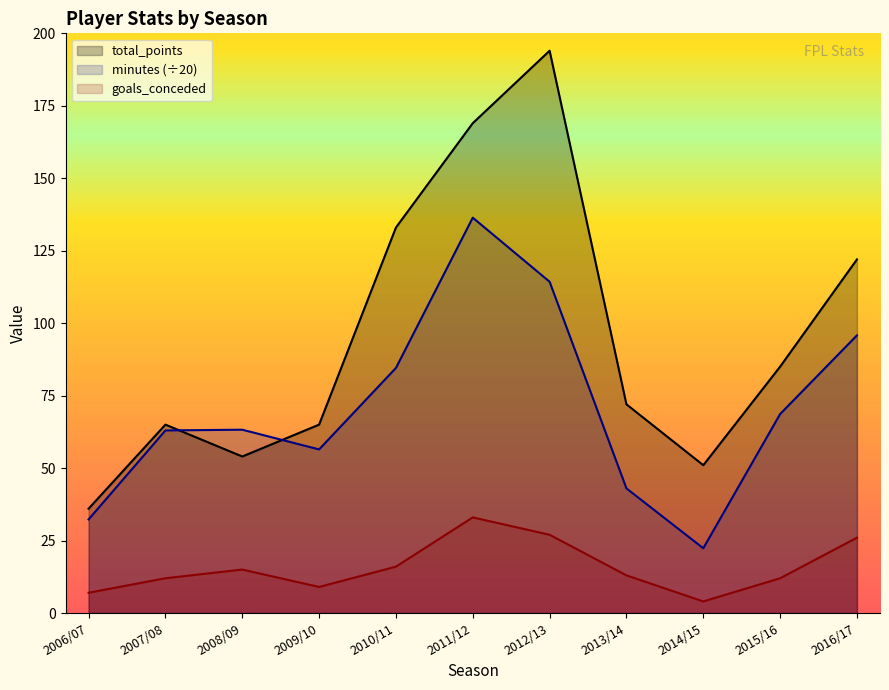

Rank the series by their average value, from lowest to highest.

goals_conceded, minutes (÷20), total_points